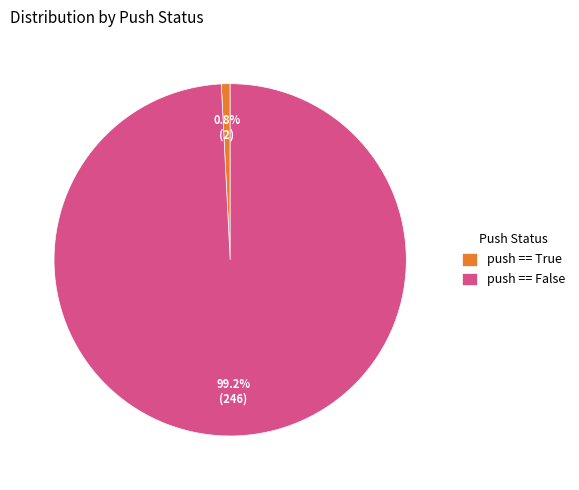

Count the number of slices in the pie.

2